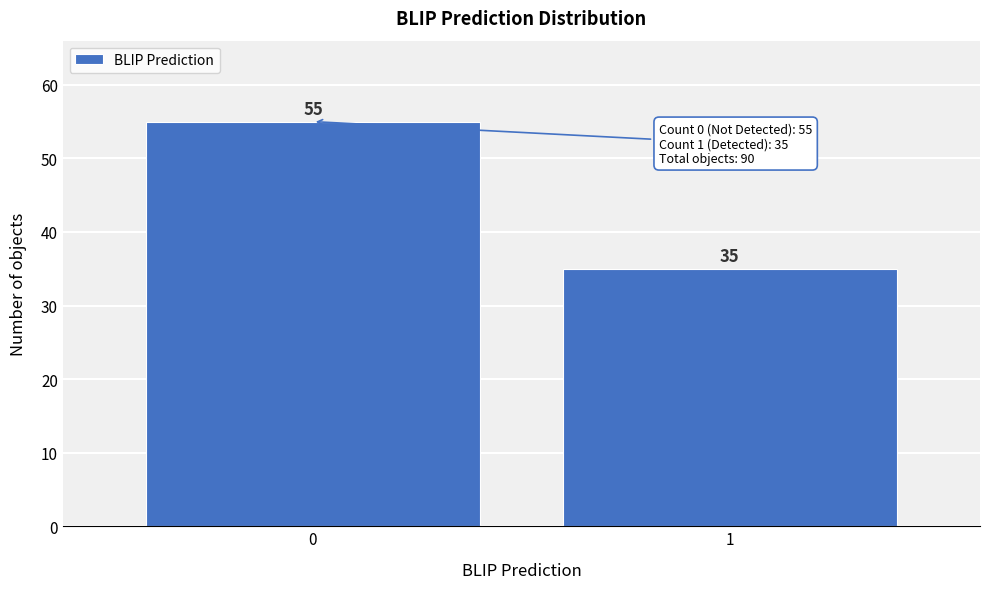

Reading left to right, transcribe all the data shown in this chart.

0=55	1=35